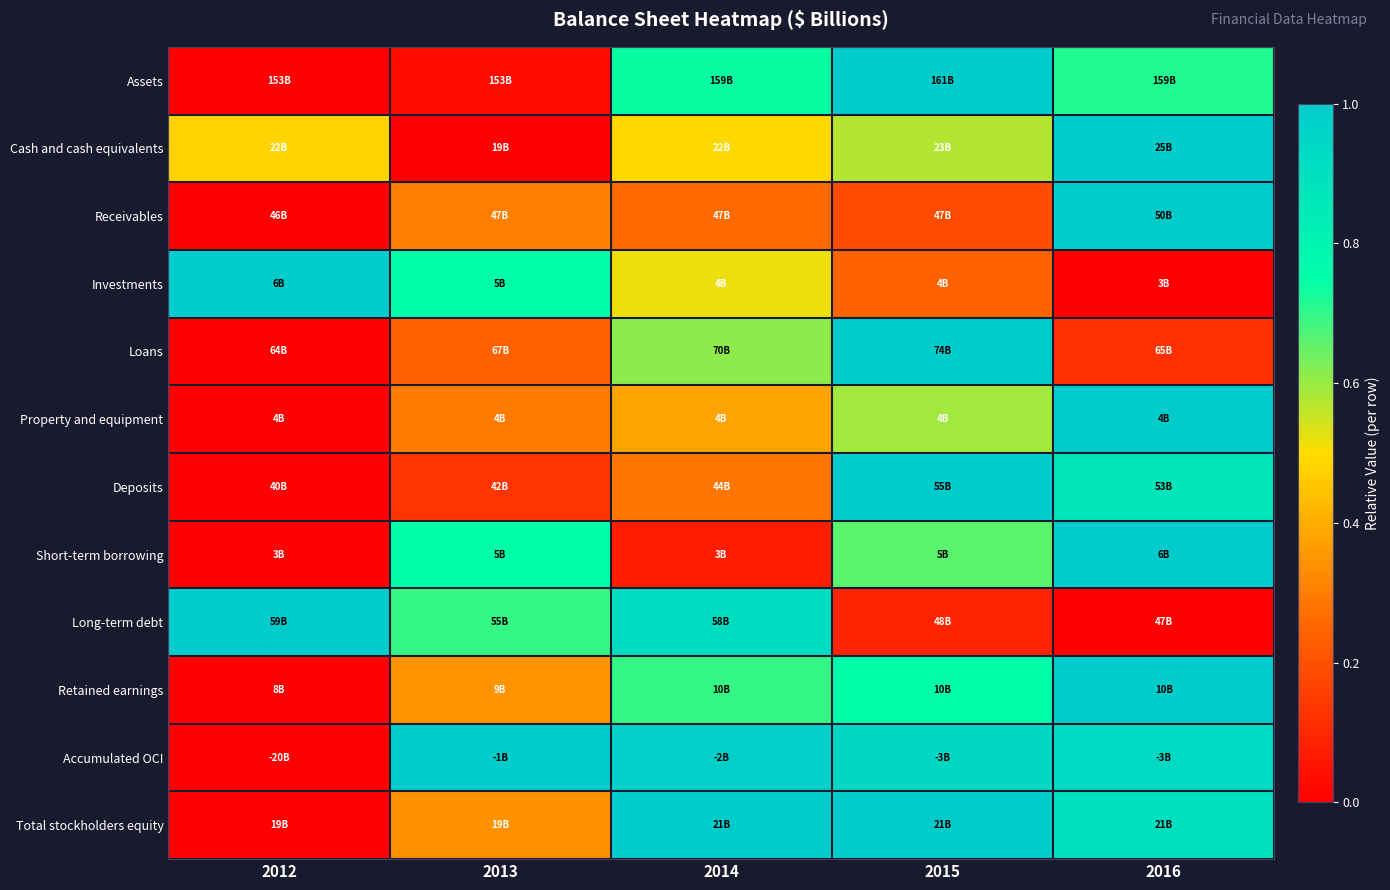

What is the spread (max minus min) of values at 2012?

1.0